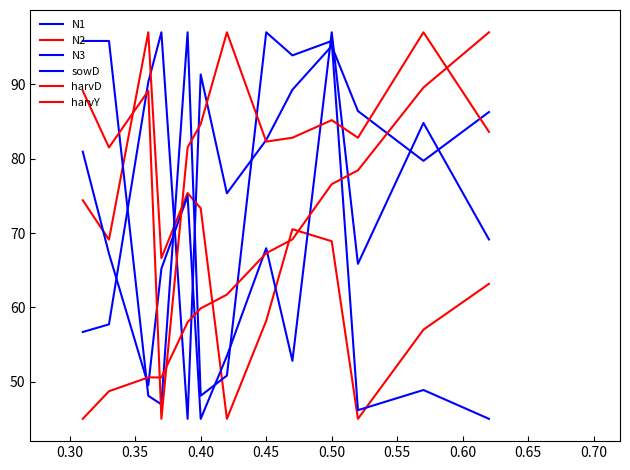

What is the average value of the N1 series?

79.4